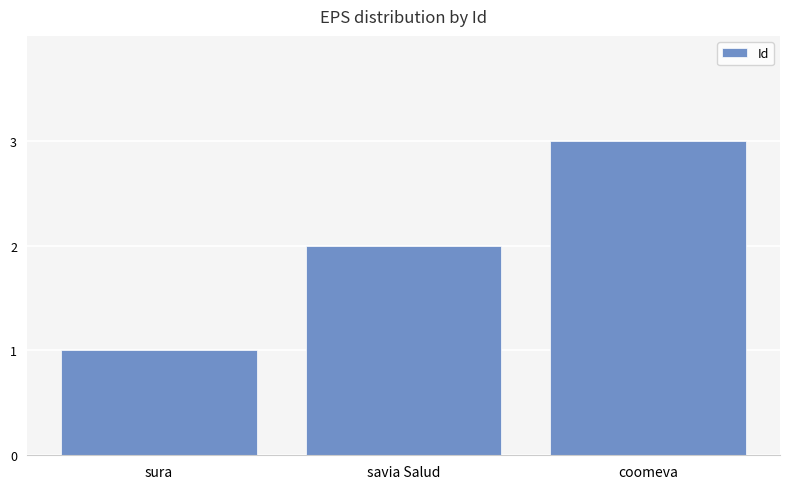

Is it true that the value at savia Salud is 3?

False